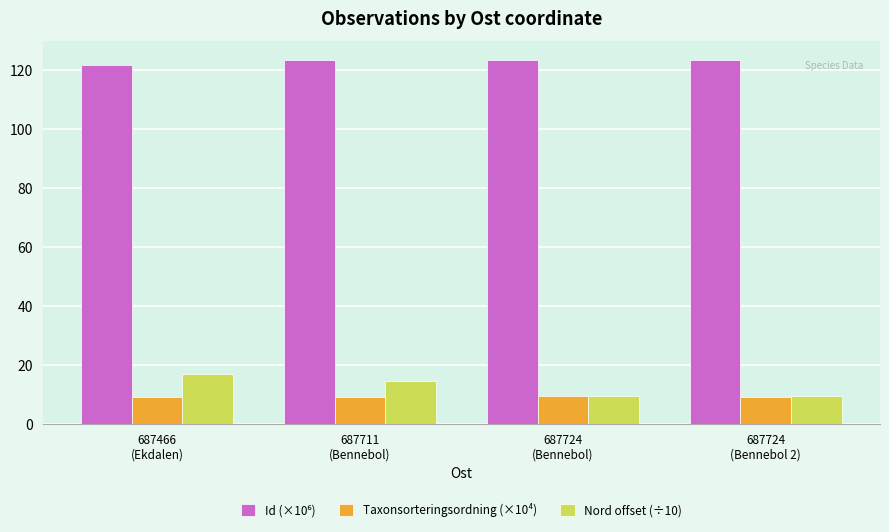

What is the greatest value displayed?

123.5